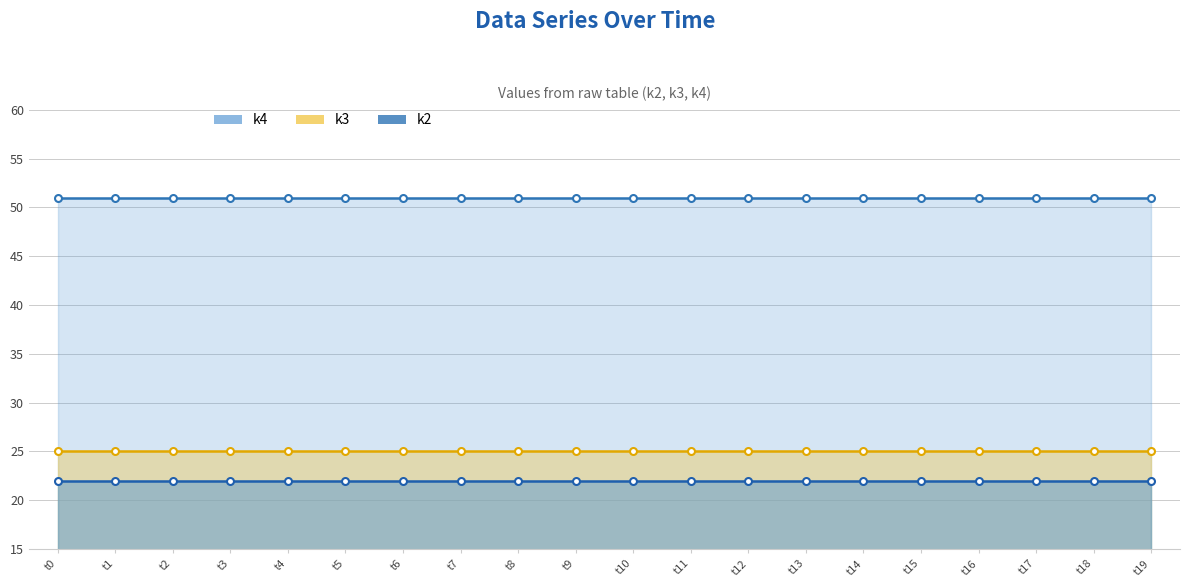

Which series has the largest range (max minus min)?

k2